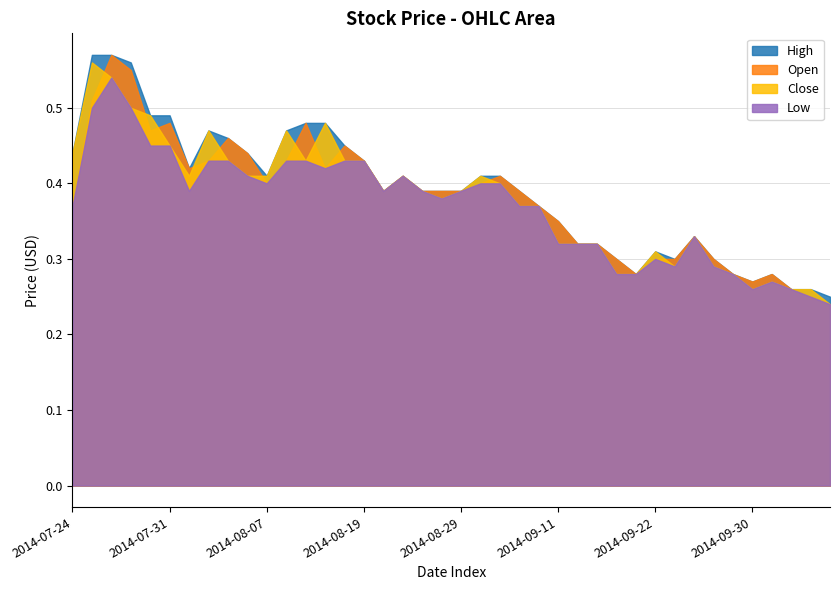

What is the sum of the Low values at 2014-09-30 and 2014-08-05?

0.7